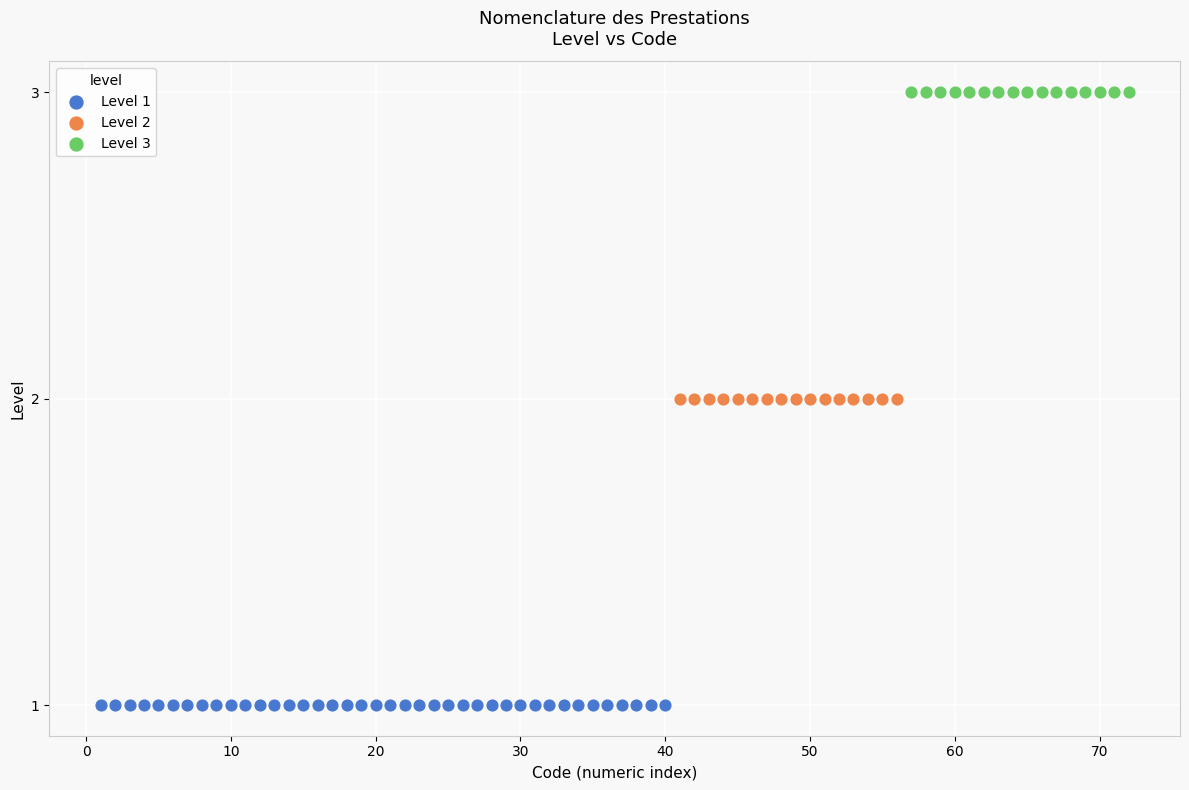

Which series reaches the maximum Y coordinate?

Level 3